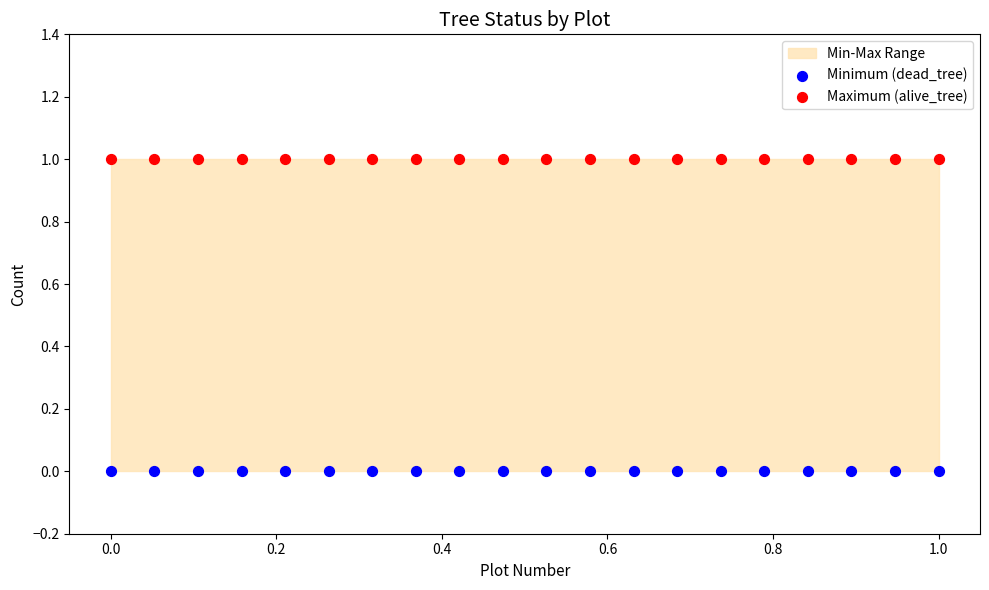

Which series contains the lowest Y value?

Minimum (dead_tree)